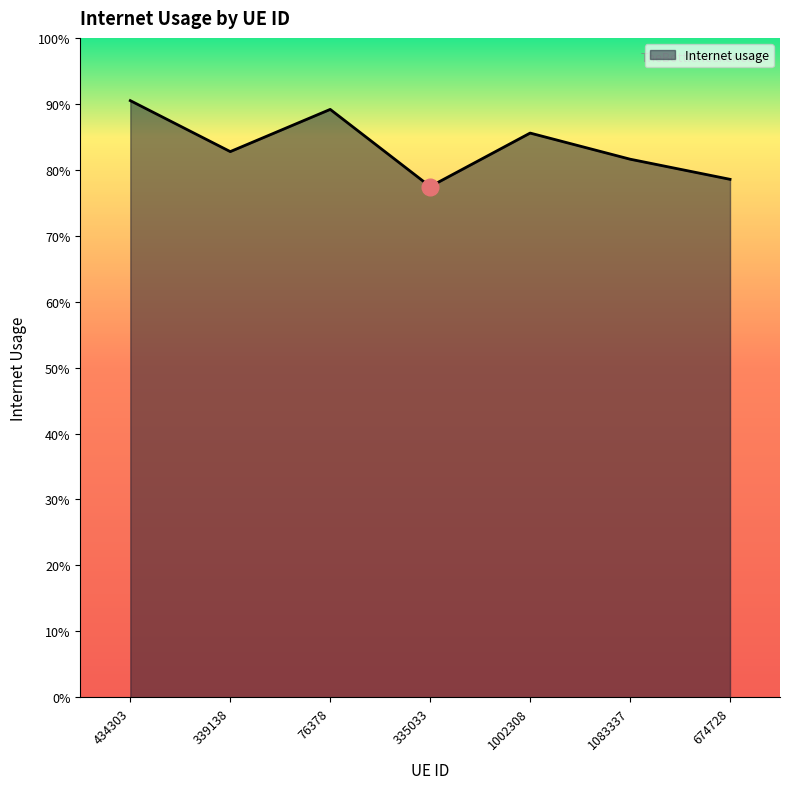

The value at 674728 is 0.8. True or false?

True